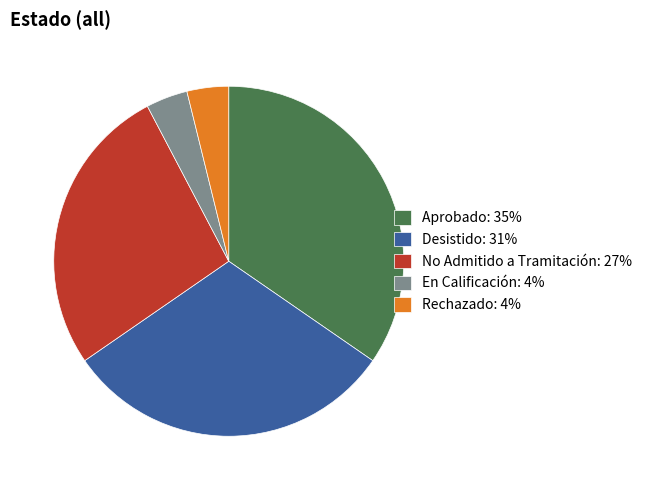

Is there a majority slice in this chart?

No